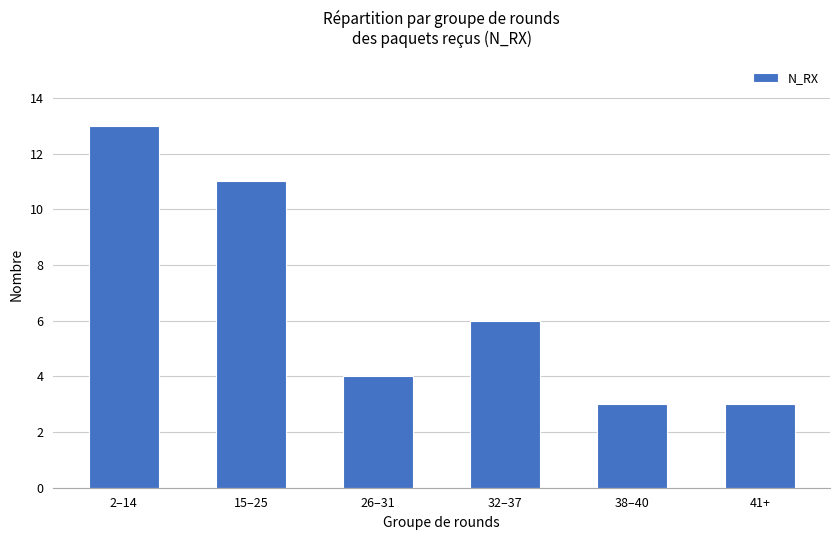

Reading right to left, list all the values displayed in this chart.

3	3	6	4	11	13